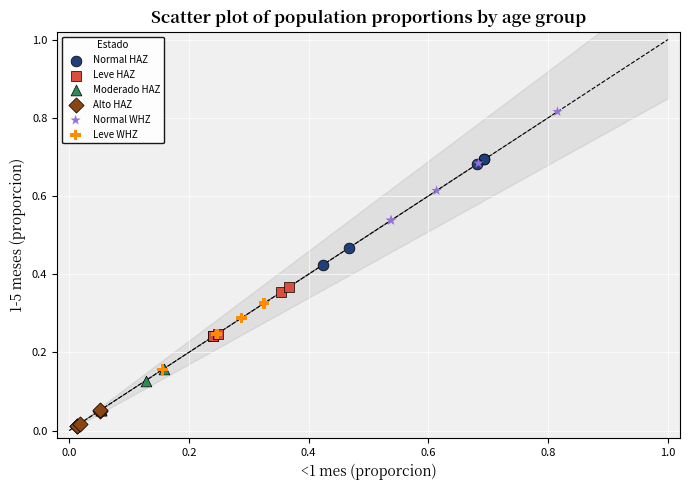

Which series contains the highest Y value?

Normal WHZ